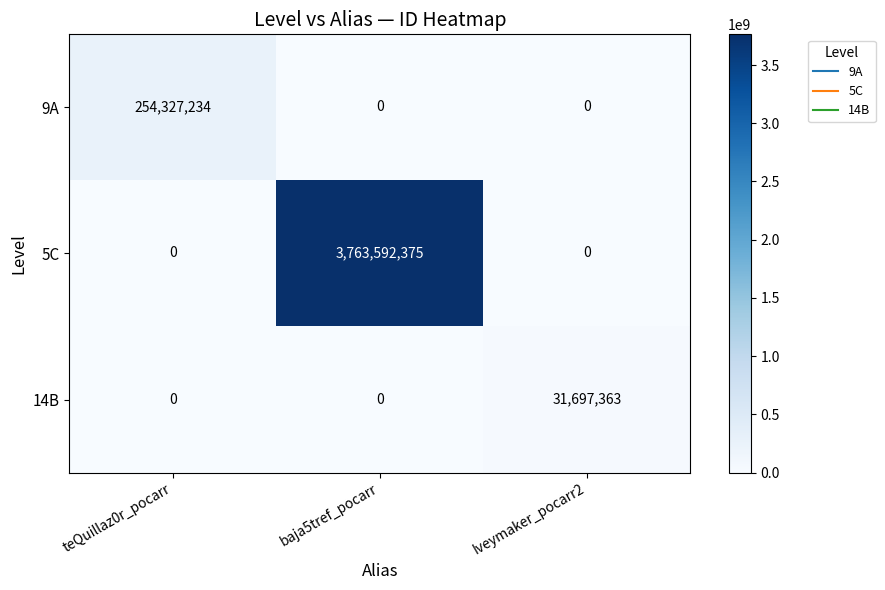

Reading left to right, what are all the values shown in this chart?

9A: 254327234	0	0
5C: 0	3763592375	0
14B: 0	0	31697363